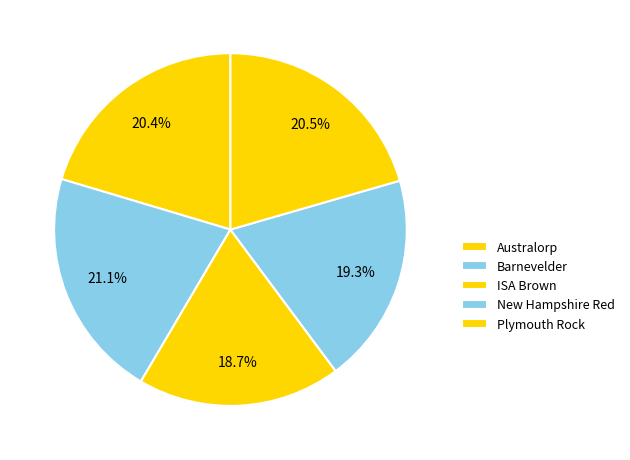

To the nearest percent, what is the difference between the largest and smallest slice percentages?

2%